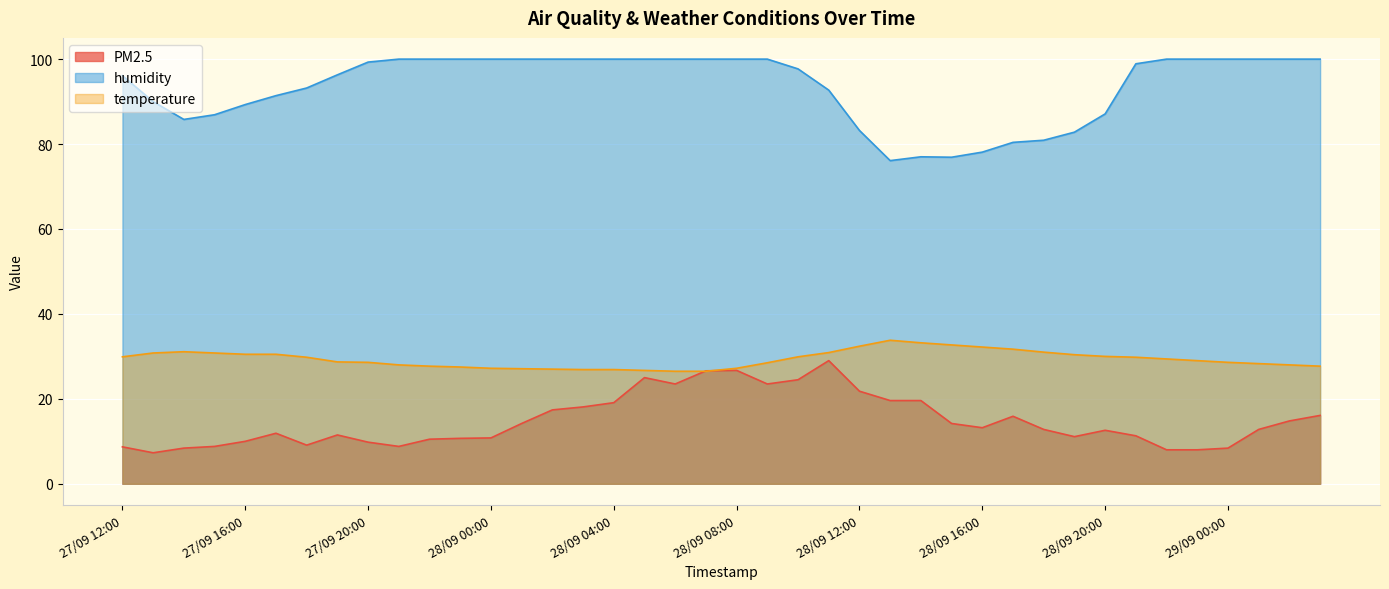

Where is the first local minimum for humidity?

27/09 14:00